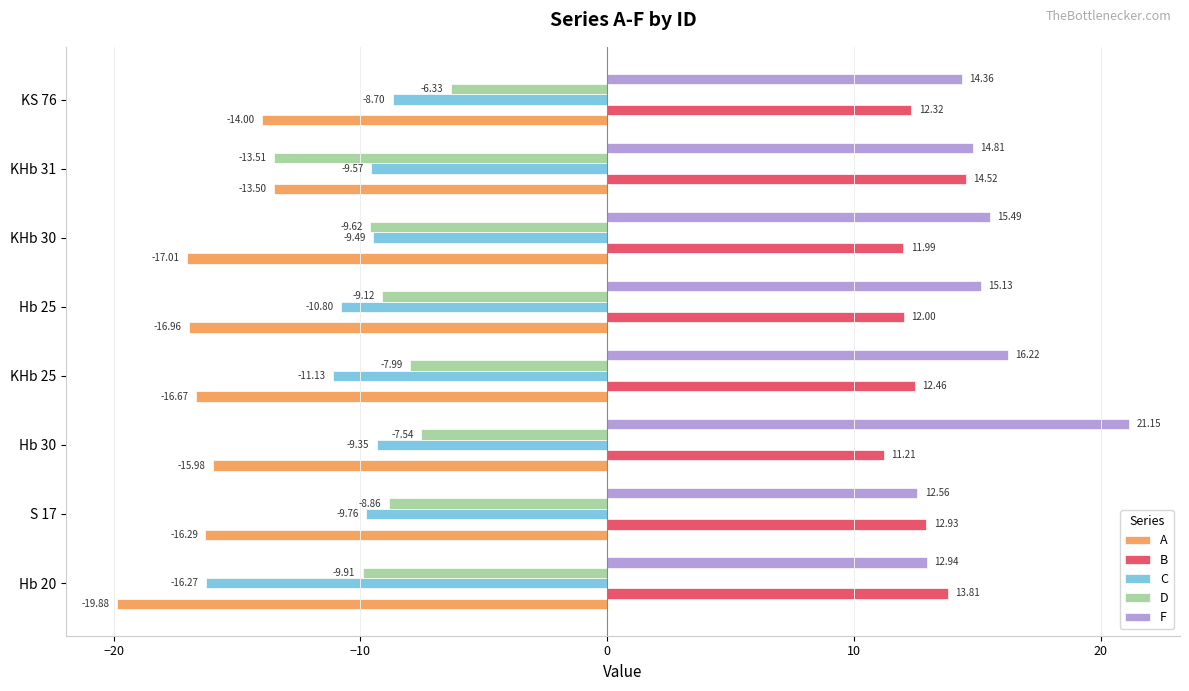

What is the sum of all A values?

-130.3